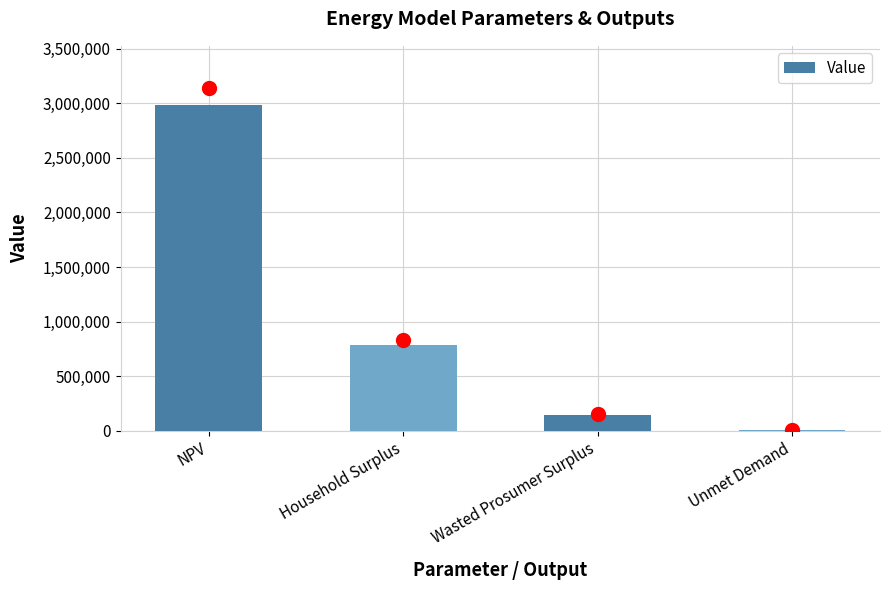

What is the average value?

982005.8